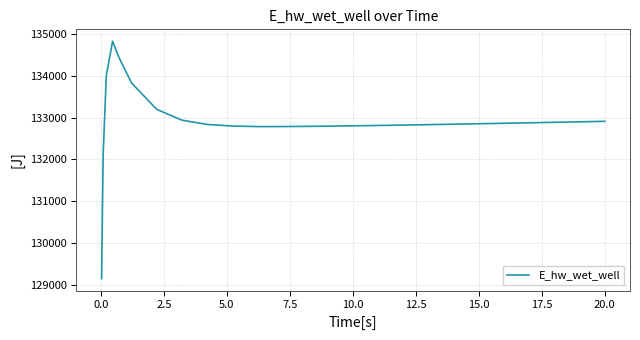

What is the difference between the maximum and minimum values?

5681.5